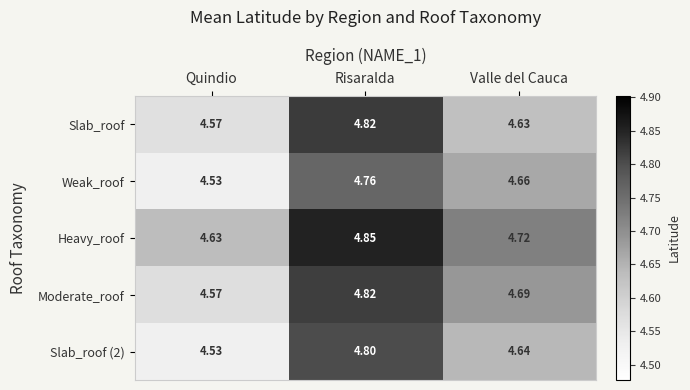

At which category is the sum across all series the highest?

Risaralda